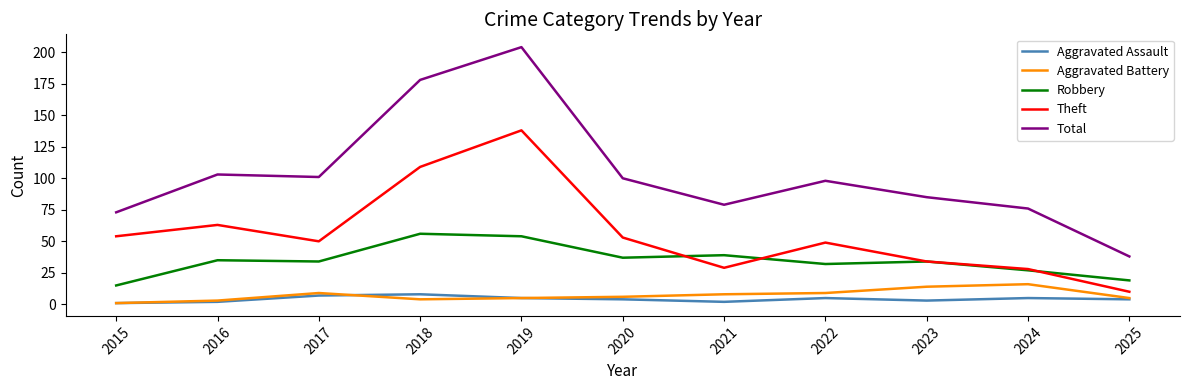

At which label does Aggravated Battery first exceed 6?

2017